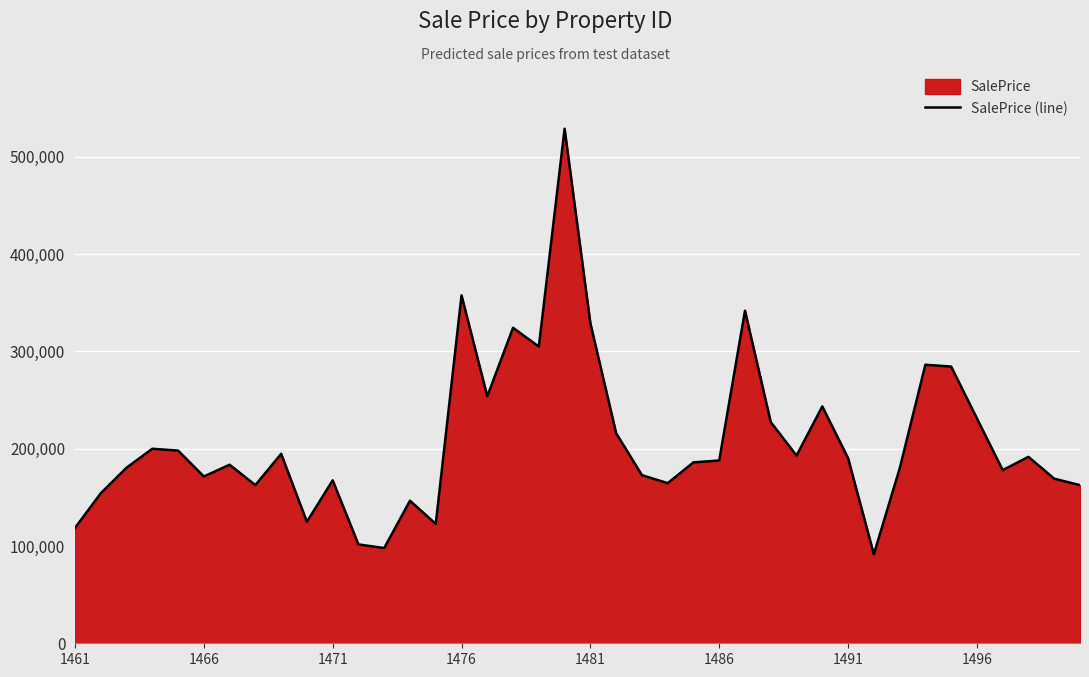

Reading right to left, list all the values displayed in this chart.

162556.3	169127.1	191586.5	177961.8	231101.5	284382.5	286264.3	179411.6	91506.0	190270.4	243447.0	192898.6	227288.6	341816.2	187885.7	185922.6	164567.7	172796.0	215937.8	328915.0	528795.5	304898.2	324224.4	253869.0	357546.0	122731.4	146493.4	97887.8	101602.6	167444.4	124857.4	194707.6	162590.8	183479.4	171419.8	198055.7	199895.7	180405.9	154149.5	118502.9